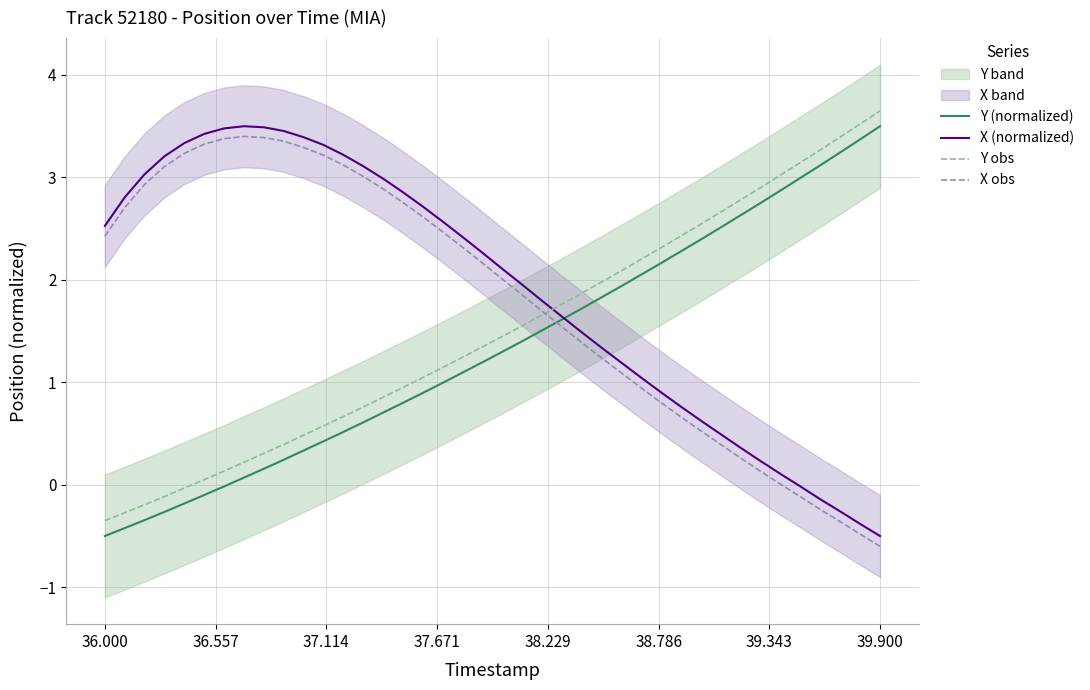

True or false: X (normalized) and X obs cross at least once.

False